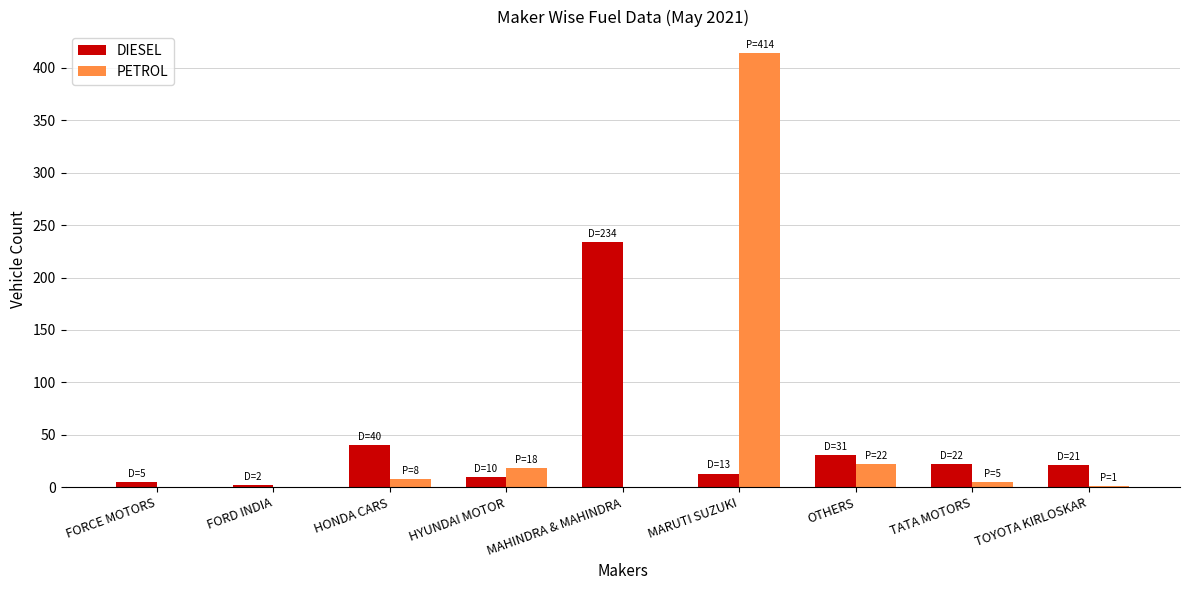

What is the sum of all PETROL values?

468